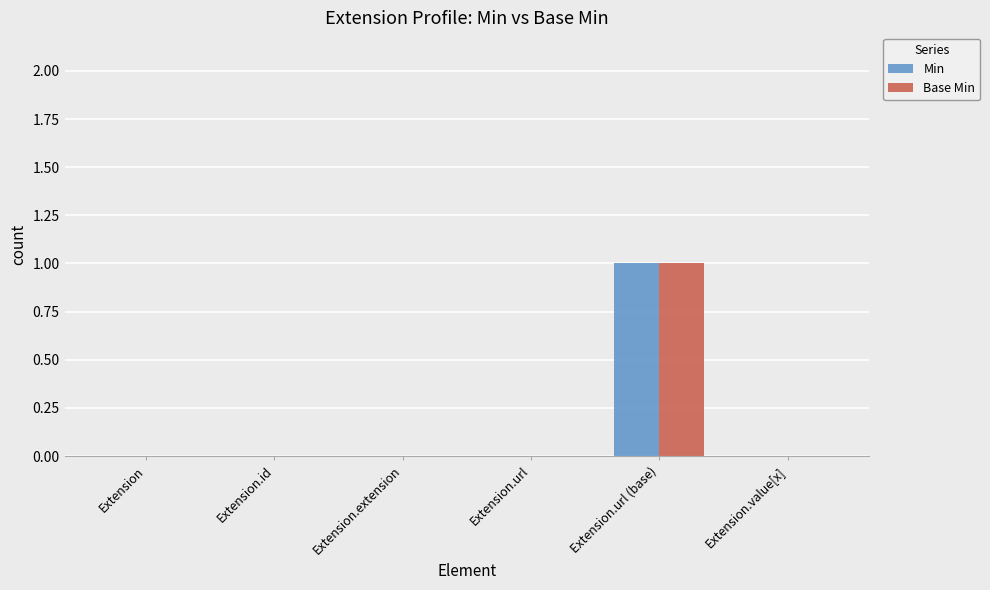

The Min series shows 1 at Extension.url. True or false?

False